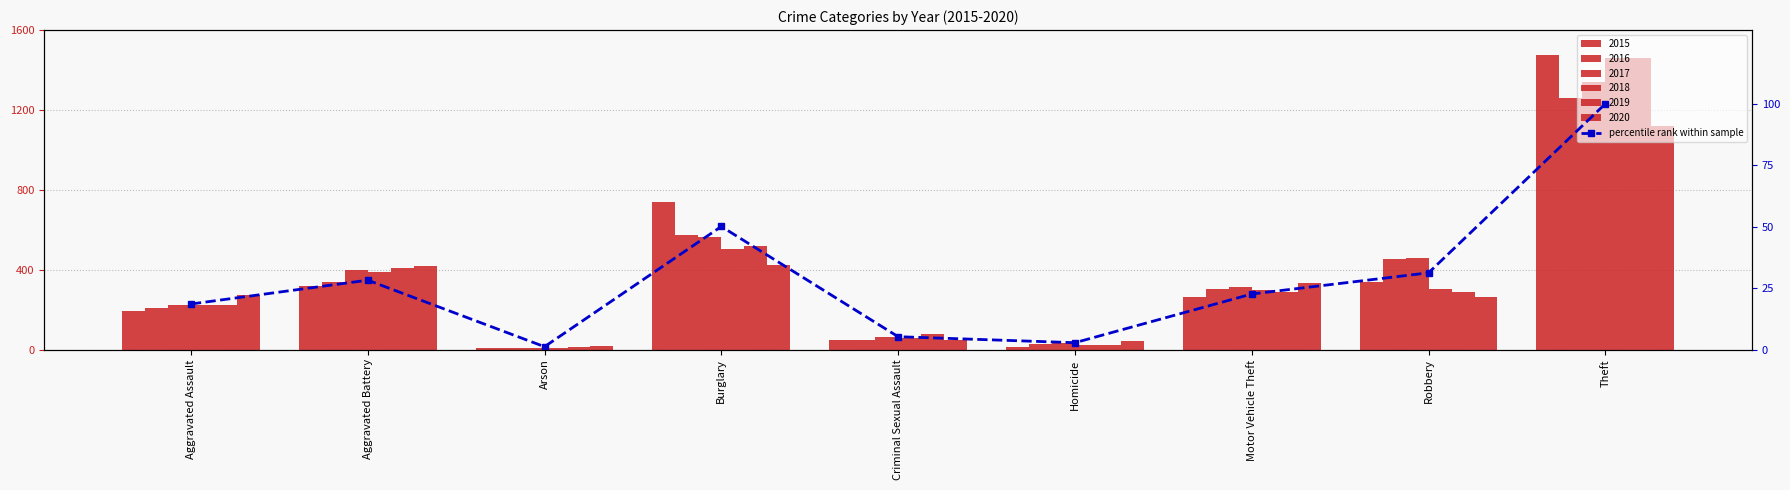

What is the label of the 1st bar from the right?

Theft